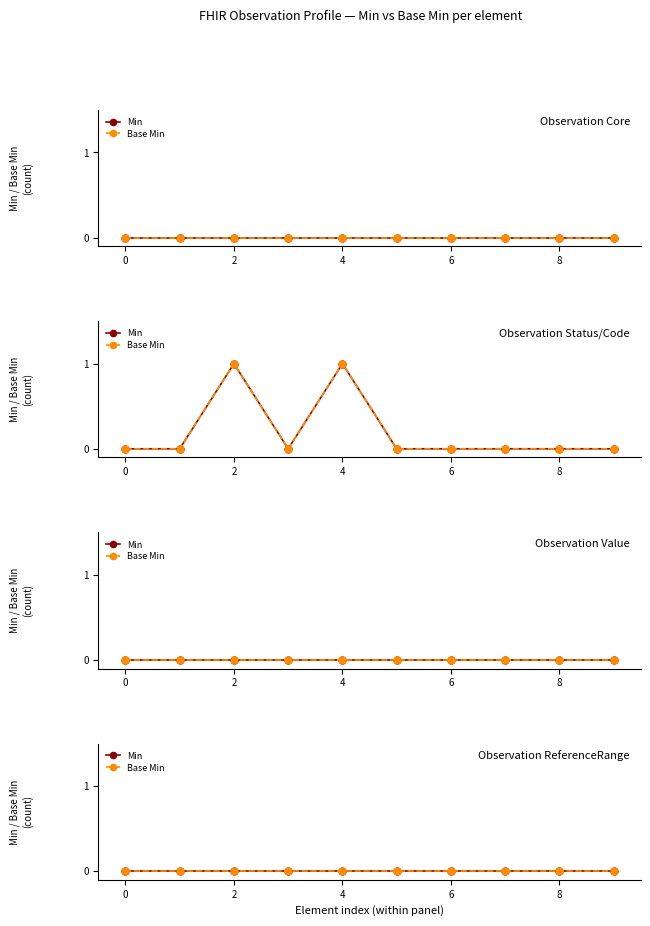

How many positive values does the Base Min series have?

2